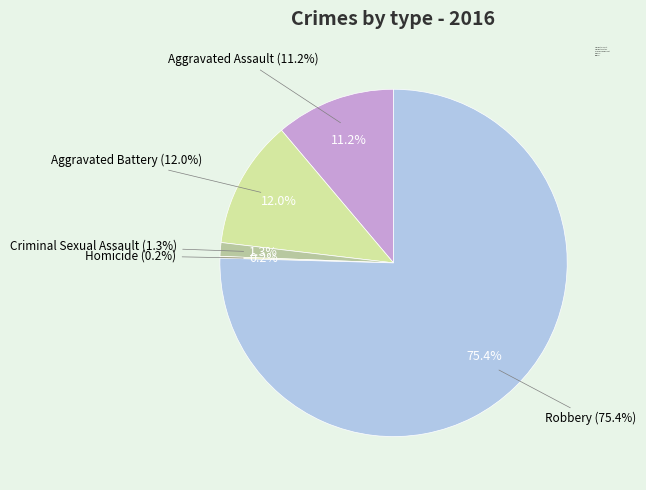

Which has a higher value, Aggravated Battery or Homicide?

Aggravated Battery